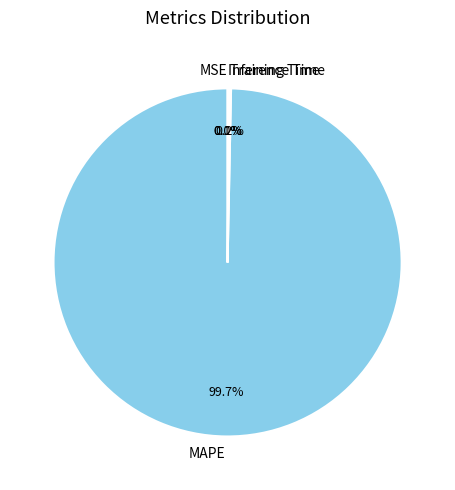

Which category has the biggest portion of the pie?

MAPE